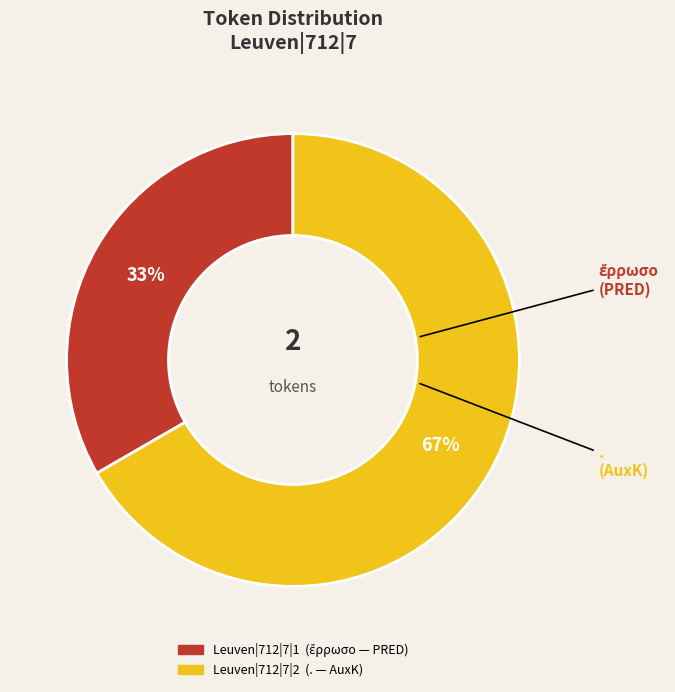

True or false: Leuven|712|7|2 accounts for 67% of the total.

True